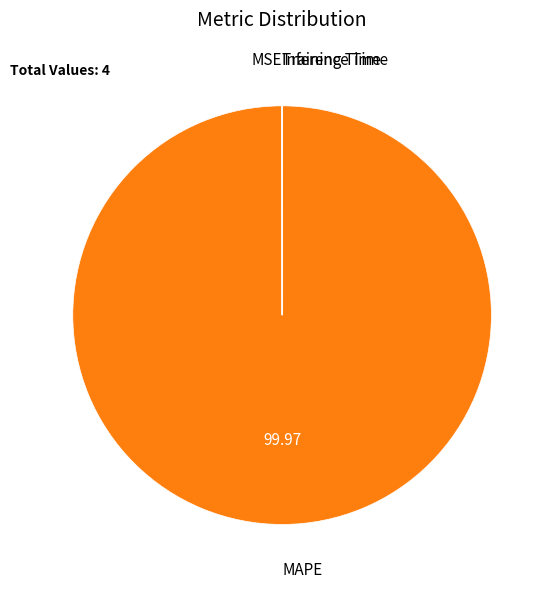

The MAPE slice represents 100% of the pie. True or false?

True